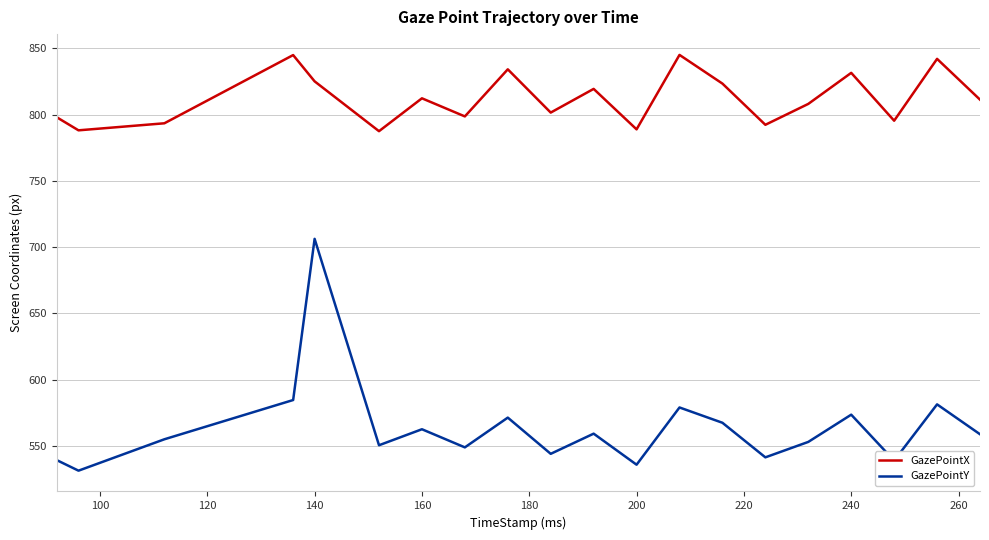

Which series has the largest range (max minus min)?

GazePointY